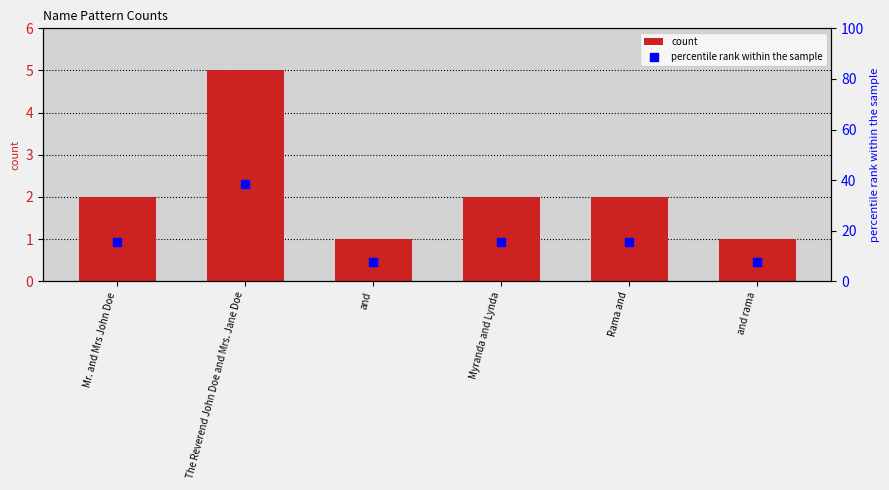

At how many categories does at least one series exceed 16?

1